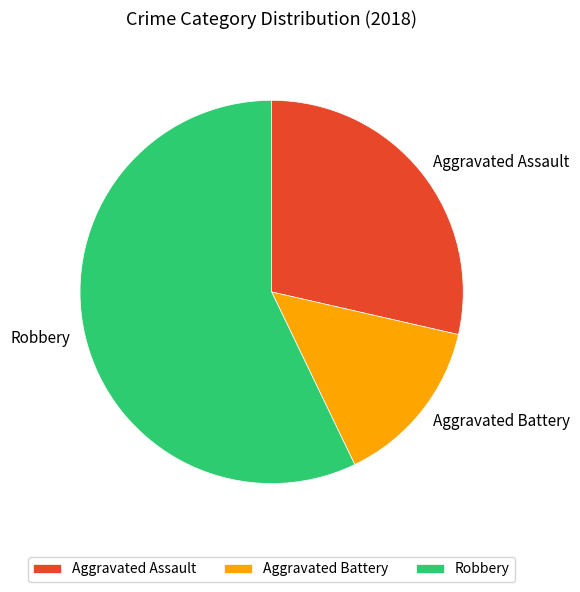

Which category accounts for the majority?

Robbery